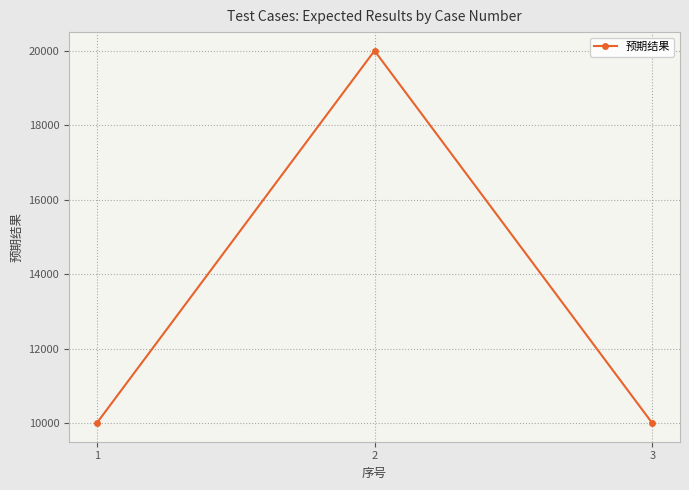

The value at 3 is 4661. True or false?

False